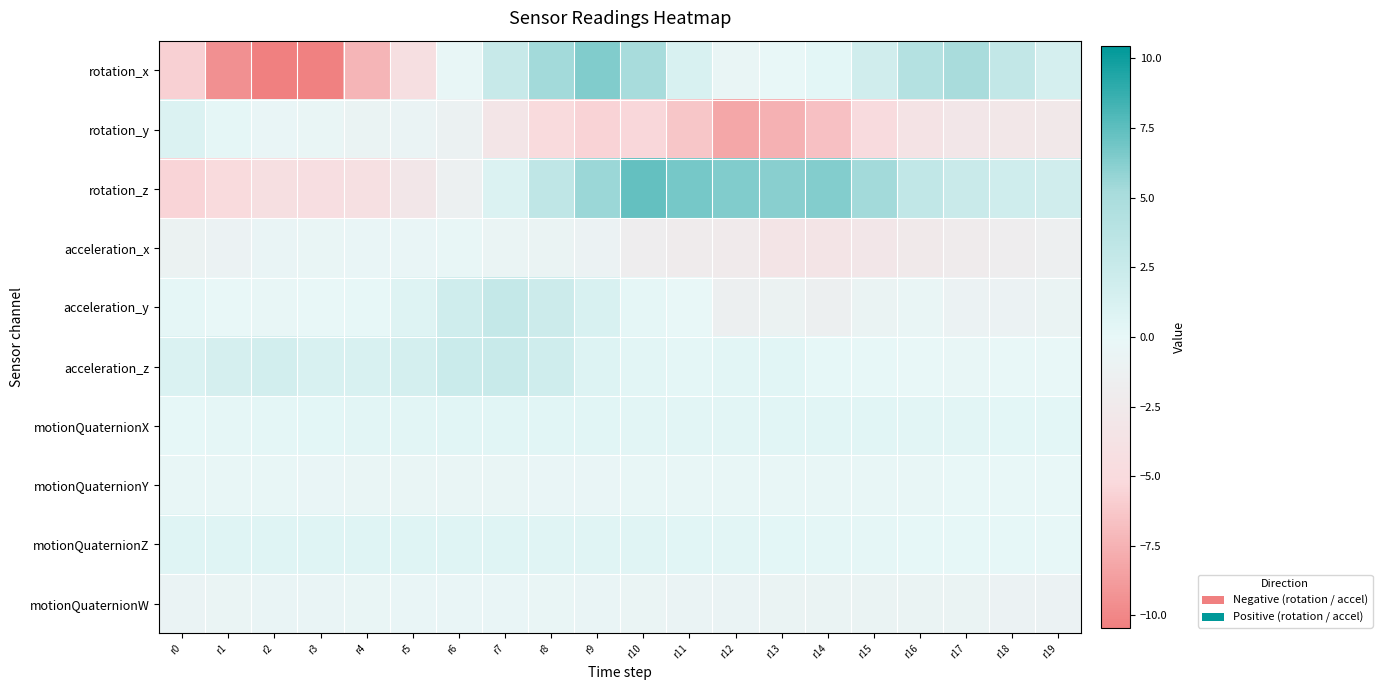

Reading right to left, list all the values displayed in this chart.

rotation_x: r19=1.5	r18=3.1	r17=5.1	r16=4.2	r15=1.9	r14=0.4	r13=-0.1	r12=-0.5	r11=1.2	r10=5.2	r9=6.4	r8=5.3	r7=2.6	r6=-0.3	r5=-4.3	r4=-7.3	r3=-10.4	r2=-10.5	r1=-9.4	r0=-5.8
rotation_y: r19=-2.8	r18=-2.9	r17=-3.0	r16=-3.6	r15=-4.9	r14=-6.6	r13=-7.6	r12=-8.1	r11=-6.3	r10=-5.4	r9=-5.6	r8=-5.0	r7=-3.2	r6=-1.1	r5=-0.7	r4=-0.8	r3=-0.5	r2=-0.4	r1=0.2	r0=1.0
rotation_z: r19=1.9	r18=2.0	r17=2.5	r16=3.2	r15=5.4	r14=6.3	r13=6.2	r12=6.4	r11=6.7	r10=7.3	r9=5.6	r8=3.3	r7=1.0	r6=-1.3	r5=-3.1	r4=-4.1	r3=-4.4	r2=-4.3	r1=-5.0	r0=-5.5
acceleration_x: r19=-1.5	r18=-1.8	r17=-2.2	r16=-2.5	r15=-3.1	r14=-3.3	r13=-3.3	r12=-2.3	r11=-2.2	r10=-1.8	r9=-1.0	r8=-0.8	r7=-0.6	r6=-0.3	r5=-0.4	r4=-0.4	r3=-0.5	r2=-0.5	r1=-0.9	r0=-1.0
acceleration_y: r19=-0.9	r18=-1.0	r17=-1.0	r16=-0.4	r15=-0.9	r14=-1.4	r13=-1.0	r12=-1.4	r11=-0.1	r10=0.2	r9=1.3	r8=2.2	r7=2.9	r6=2.0	r5=0.8	r4=0.1	r3=-0.1	r2=-0.2	r1=-0.0	r0=0.2
acceleration_z: r19=-0.1	r18=-0.2	r17=-0.2	r16=-0.1	r15=0.1	r14=0.1	r13=0.6	r12=0.4	r11=0.3	r10=0.5	r9=0.9	r8=2.0	r7=2.6	r6=2.4	r5=1.6	r4=1.3	r3=1.3	r2=1.7	r1=1.5	r0=1.1
motionQuaternionX: r19=0.4	r18=0.4	r17=0.4	r16=0.5	r15=0.5	r14=0.5	r13=0.5	r12=0.5	r11=0.5	r10=0.5	r9=0.5	r8=0.5	r7=0.5	r6=0.5	r5=0.5	r4=0.4	r3=0.4	r2=0.3	r1=0.2	r0=0.2
motionQuaternionY: r19=-0.1	r18=-0.1	r17=-0.2	r16=-0.2	r15=-0.2	r14=-0.2	r13=-0.2	r12=-0.3	r11=-0.3	r10=-0.3	r9=-0.3	r8=-0.4	r7=-0.4	r6=-0.4	r5=-0.4	r4=-0.4	r3=-0.4	r2=-0.3	r1=-0.3	r0=-0.2
motionQuaternionZ: r19=0.1	r18=0.1	r17=0.1	r16=0.1	r15=0.2	r14=0.3	r13=0.3	r12=0.4	r11=0.5	r10=0.6	r9=0.6	r8=0.6	r7=0.7	r6=0.7	r5=0.7	r4=0.7	r3=0.7	r2=0.7	r1=0.7	r0=0.7
motionQuaternionW: r19=-0.9	r18=-0.9	r17=-0.9	r16=-0.9	r15=-0.8	r14=-0.8	r13=-0.8	r12=-0.7	r11=-0.7	r10=-0.6	r9=-0.5	r8=-0.4	r7=-0.4	r6=-0.4	r5=-0.4	r4=-0.4	r3=-0.5	r2=-0.6	r1=-0.6	r0=-0.7